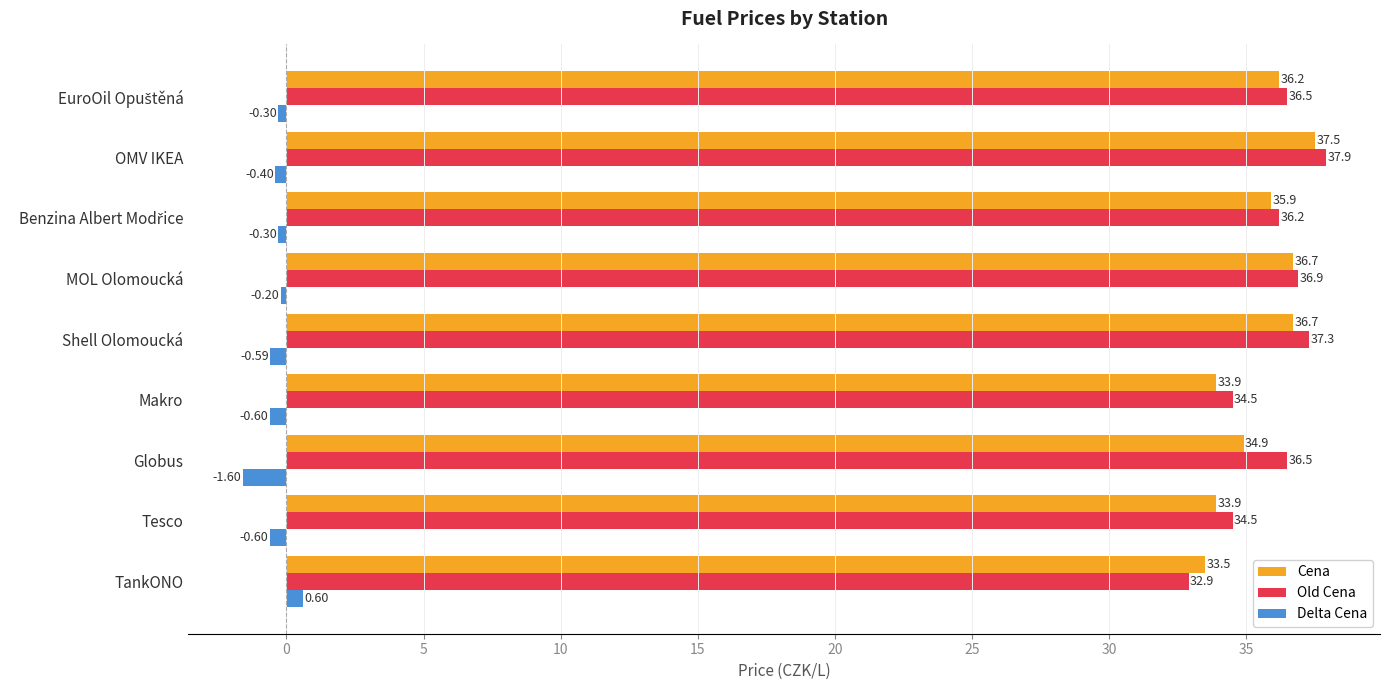

At how many categories does at least one series exceed 25?

9